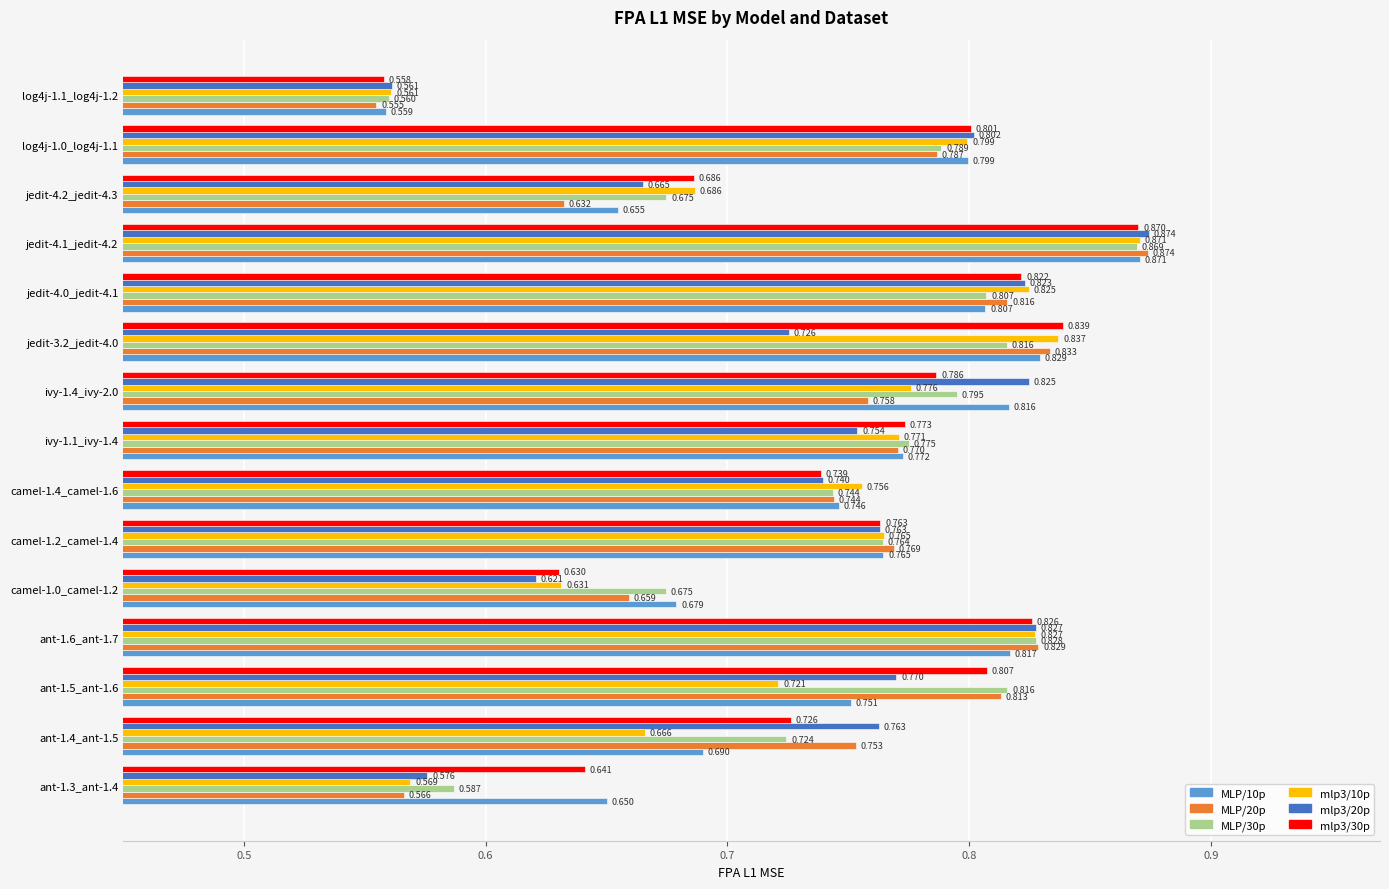

What is the sum of all mlp3/20p values?

11.1